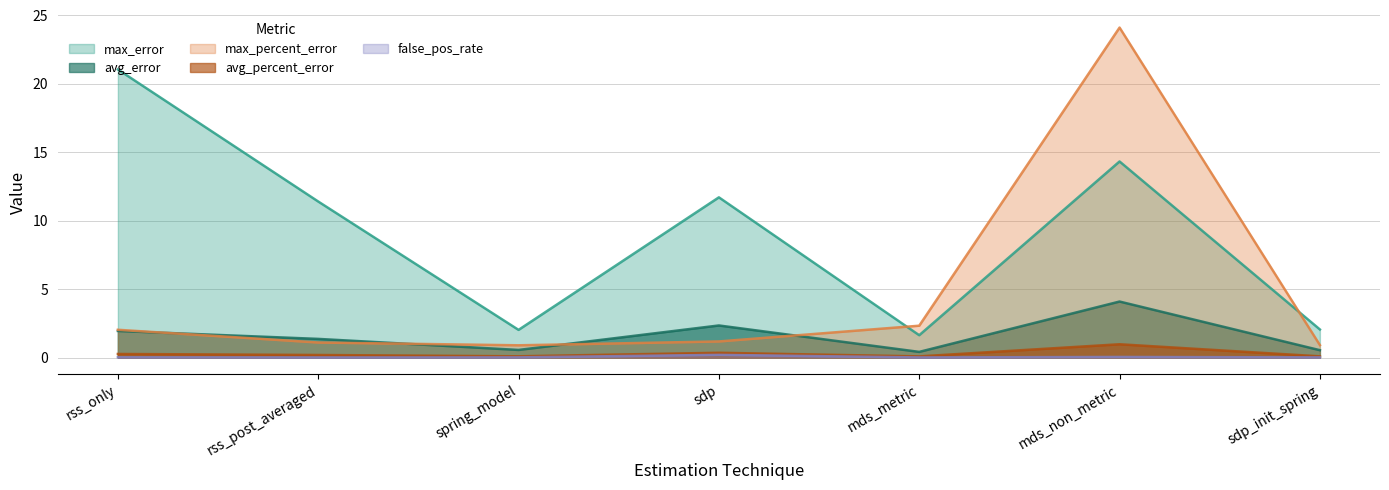

Reading left to right, what are all the values shown in this chart?

max_error: rss_only=21.0	rss_post_averaged=11.4	spring_model=2.0	sdp=11.7	mds_metric=1.6	mds_non_metric=14.3	sdp_init_spring=2.1
avg_error: rss_only=1.9	rss_post_averaged=1.4	spring_model=0.6	sdp=2.3	mds_metric=0.4	mds_non_metric=4.1	sdp_init_spring=0.5
max_percent_error: rss_only=2.0	rss_post_averaged=1.1	spring_model=0.9	sdp=1.2	mds_metric=2.3	mds_non_metric=24.1	sdp_init_spring=0.9
avg_percent_error: rss_only=0.3	rss_post_averaged=0.2	spring_model=0.1	sdp=0.3	mds_metric=0.1	mds_non_metric=1.0	sdp_init_spring=0.1
false_pos_rate: rss_only=0.0	rss_post_averaged=0.0	spring_model=0.0	sdp=0.2	mds_metric=0.0	mds_non_metric=0.0	sdp_init_spring=0.0